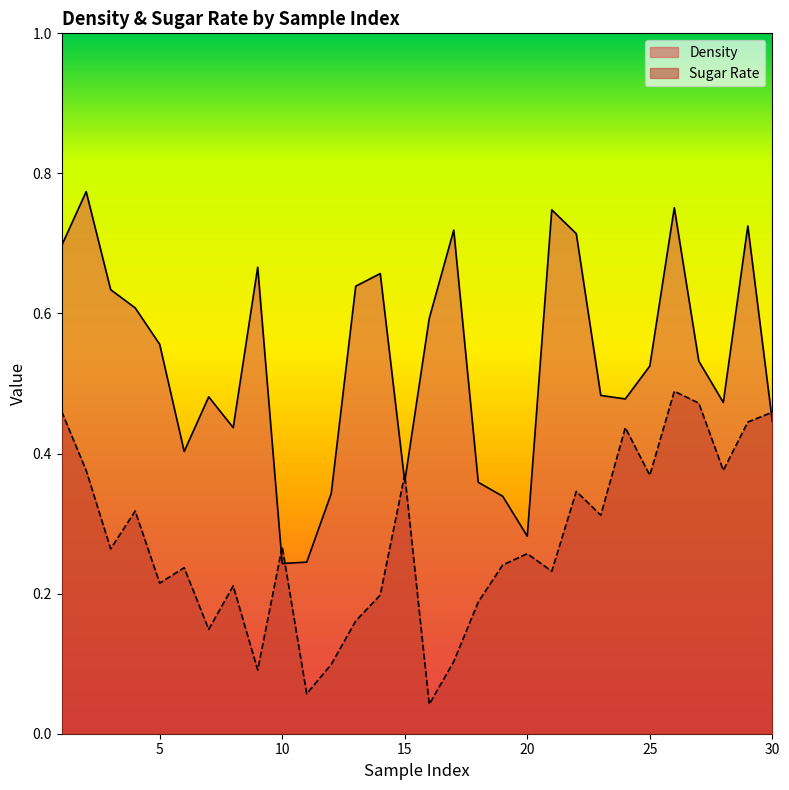

What is the difference between the maximum and minimum values in the Density series?

0.5